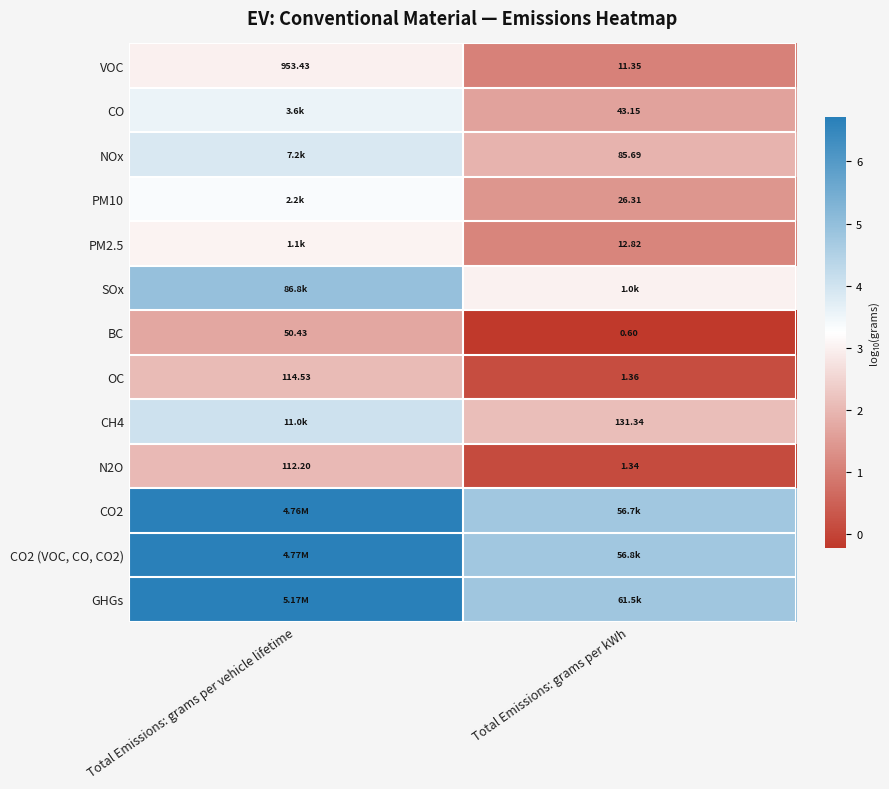

Where is N2O nearest to the value 56?

Total Emissions: grams per kWh